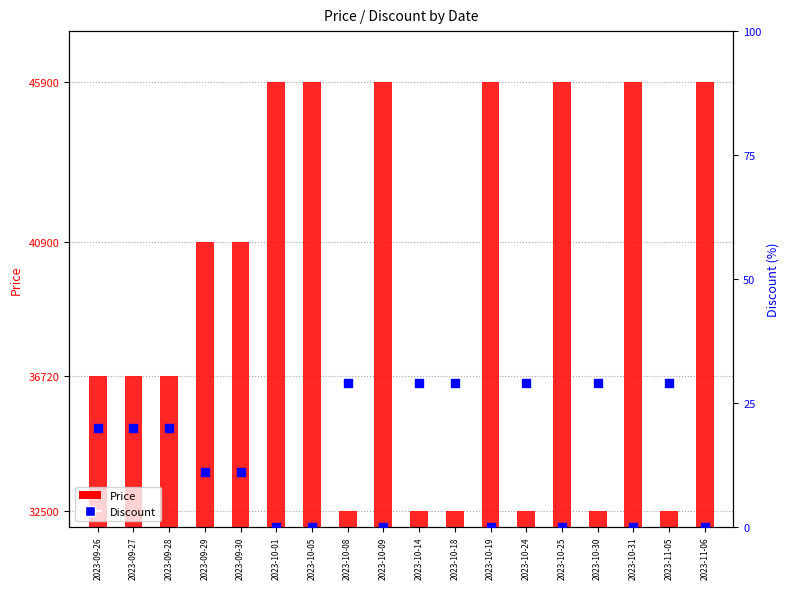

Is the value of Price at 2023-09-30 greater than the value of Discount at 2023-10-18?

Yes